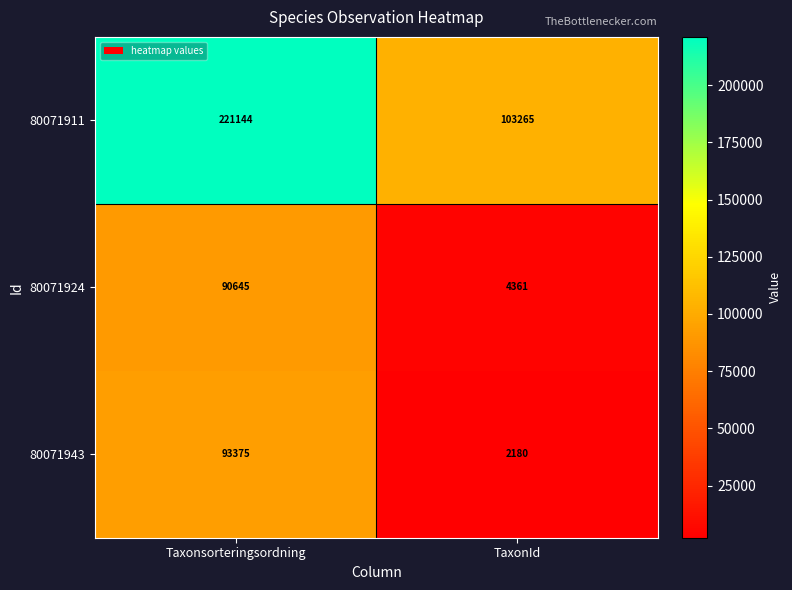

At Taxonsorteringsordning, list the series in order from largest to smallest.

80071911, 80071943, 80071924